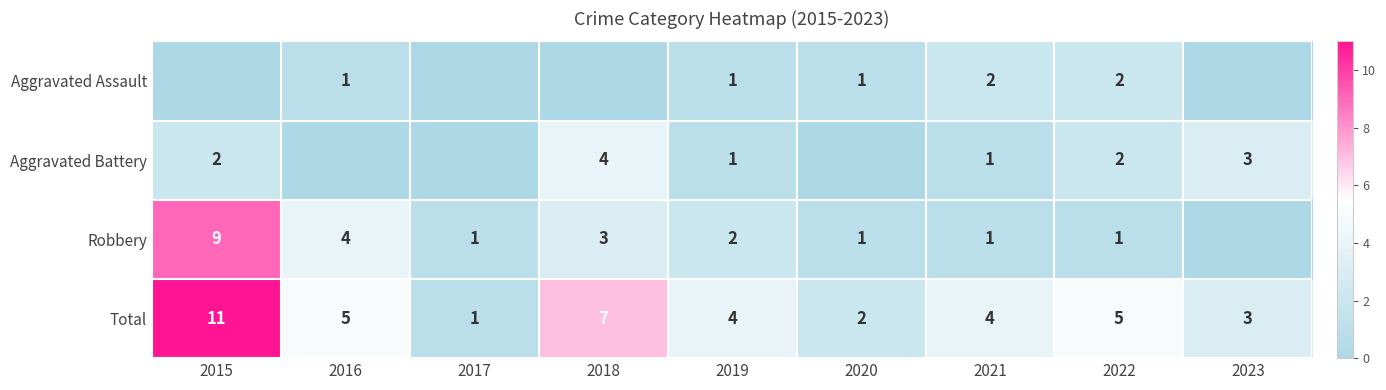

The Aggravated Battery series shows 3 at 2023. True or false?

True